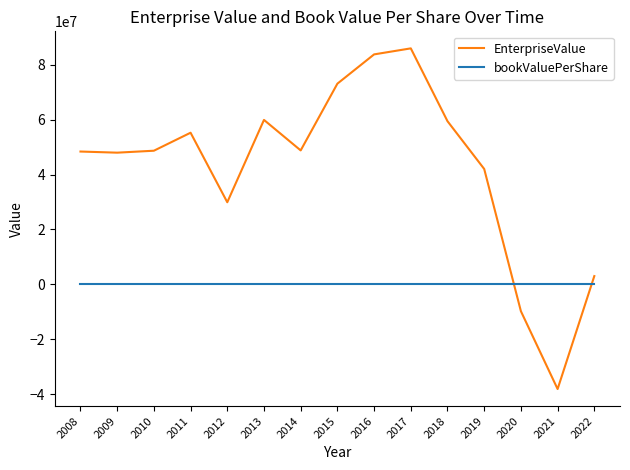

How many distinct data groups are displayed?

2